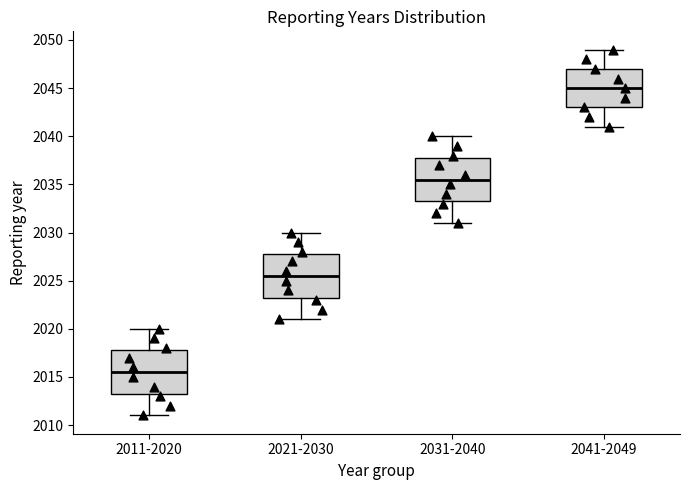

Reading left to right, read every box against the y-axis: the position of its median line, the range the box covers, and the ends of its whiskers. The values are not printed on the chart, so give them approximately, as read against the axis.

2011-2020: median 2015.5, box 2013.5 to 2018.0, whiskers 2011.0 to 2020.0
2021-2030: median 2025.5, box 2023.5 to 2028.0, whiskers 2021.0 to 2030.0
2031-2040: median 2035.5, box 2033.5 to 2038.0, whiskers 2031.0 to 2040.0
2041-2049: median 2045.0, box 2043.0 to 2047.0, whiskers 2041.0 to 2049.0